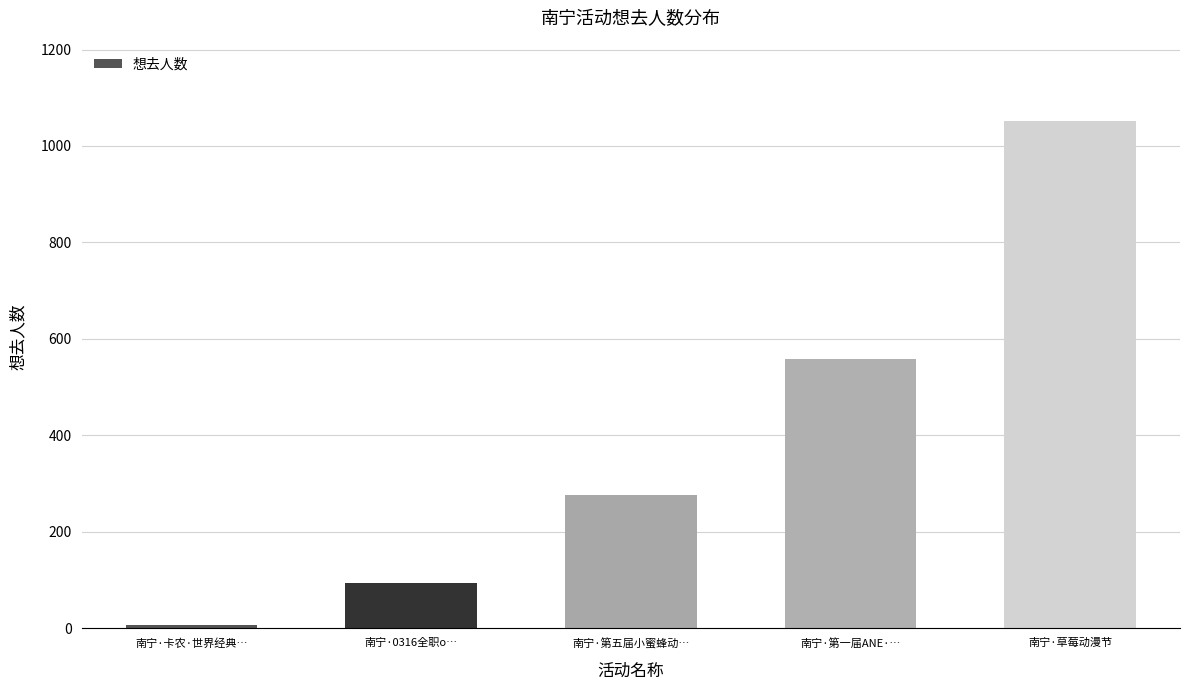

What is the smallest value displayed?

7